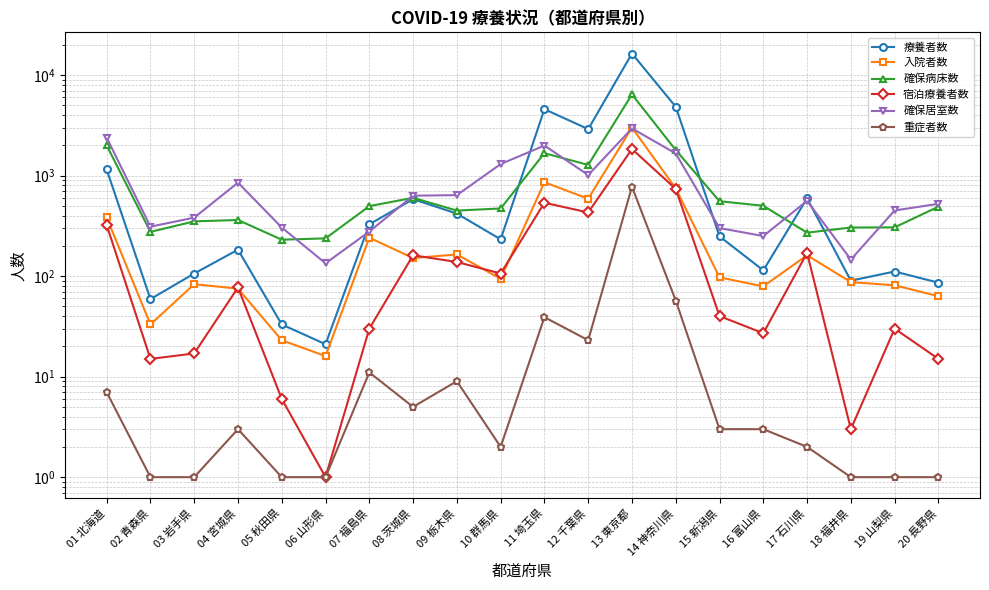

The 重症者数 series shows 11 at 07 福島県. True or false?

True